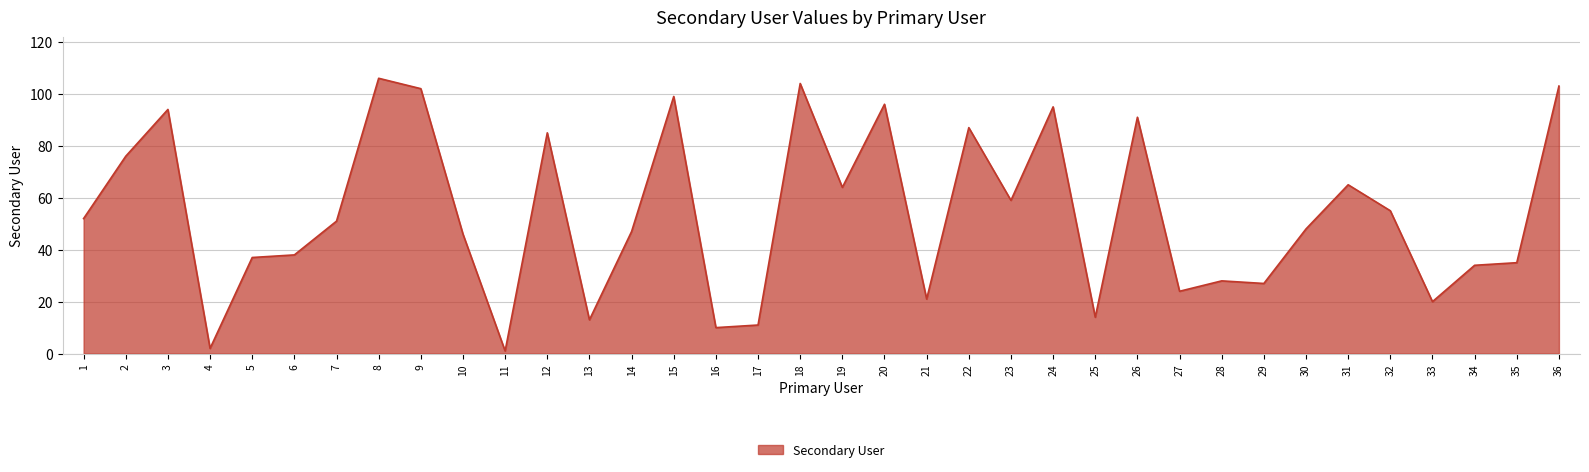

What is the smallest value displayed?

1